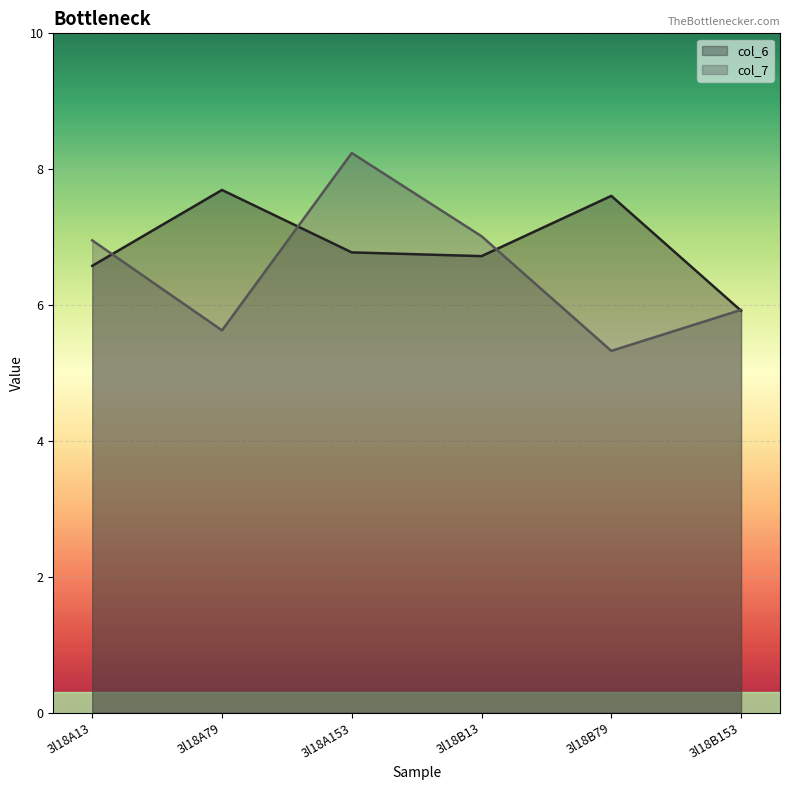

How many series are shown in this chart?

2